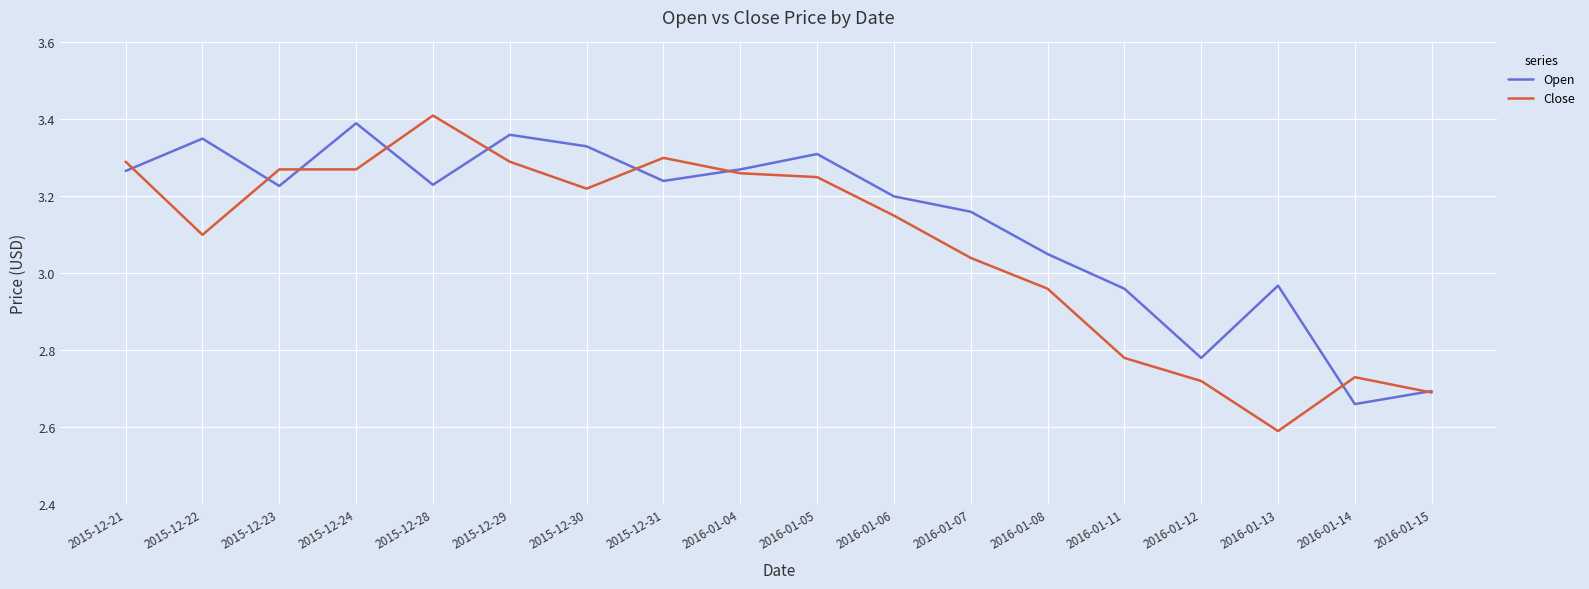

The value of Close at 2015-12-21 is 1.6. True or false?

False